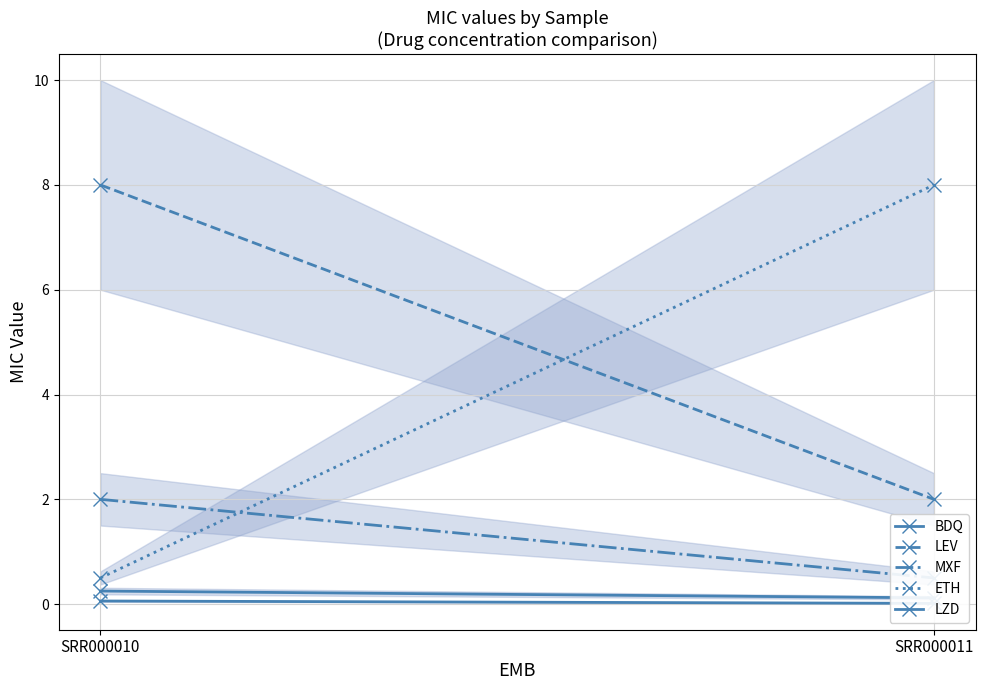

What is the sum of the MXF values at SRR000011 and SRR000010?

2.5